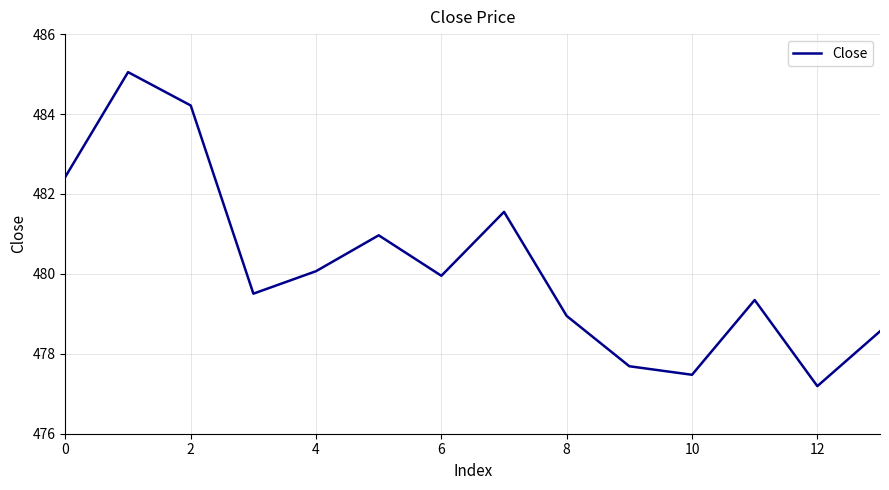

What is the minimum value shown in the chart?

477.2